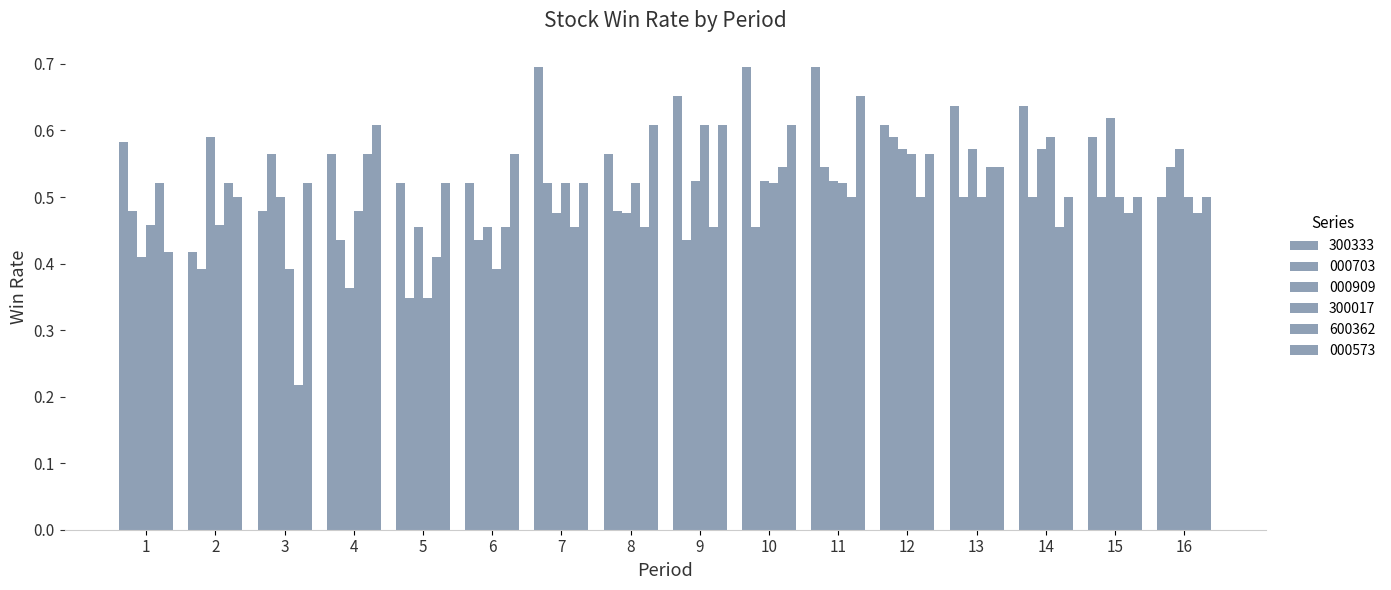

How many bars are there in total?

96